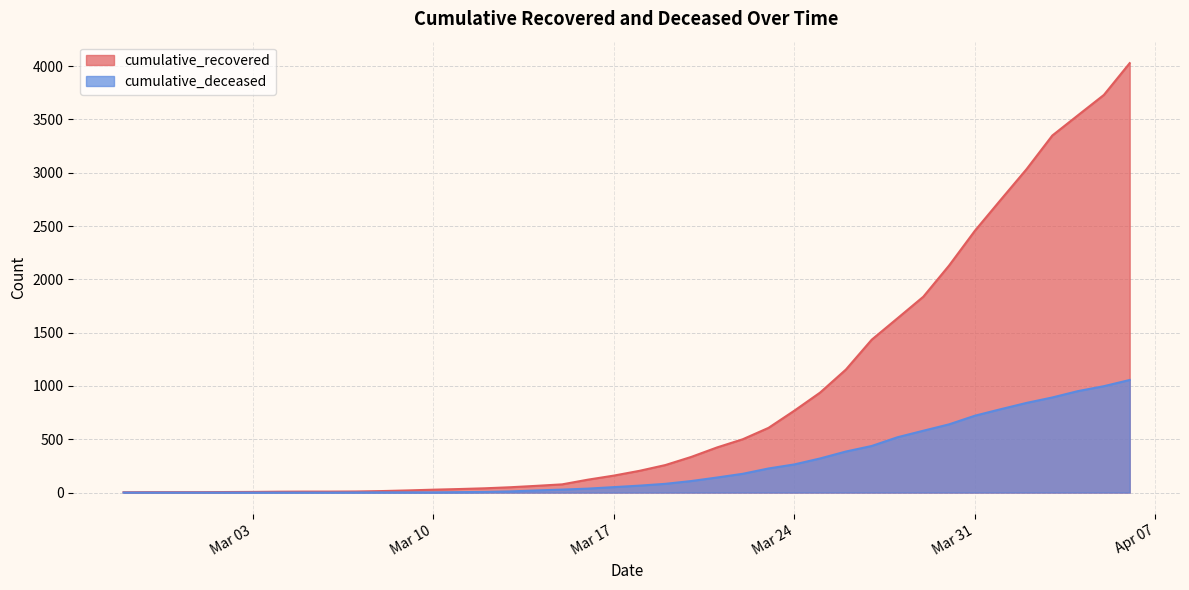

Reading left to right, transcribe all the data shown in this chart.

cumulative_recovered: 3	4	4	4	5	6	8	9	9	10	14	20	27	33	40	50	63	77	121	159	204	258	334	423	500	607	768	938	1154	1434	1635	1837	2130	2456	2746	3033	3349	3540	3730	4028
cumulative_deceased: 0	0	0	0	0	0	0	0	0	1	2	2	2	4	6	11	20	28	37	51	65	82	108	141	176	226	264	320	385	437	519	580	640	721	782	841	892	952	998	1056